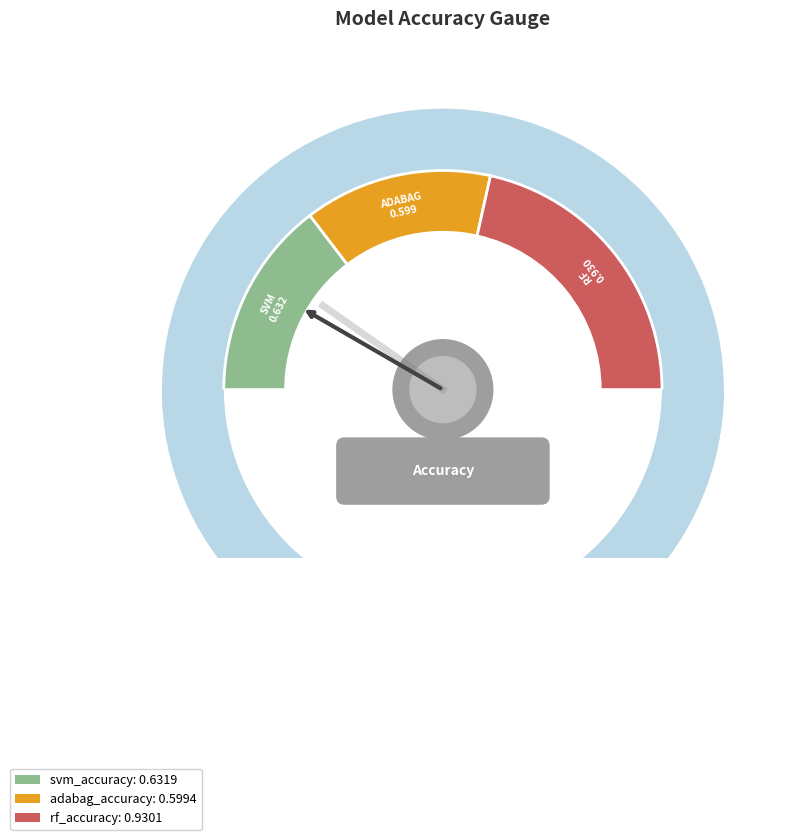

Does svm_accuracy account for over 50% of the chart?

No